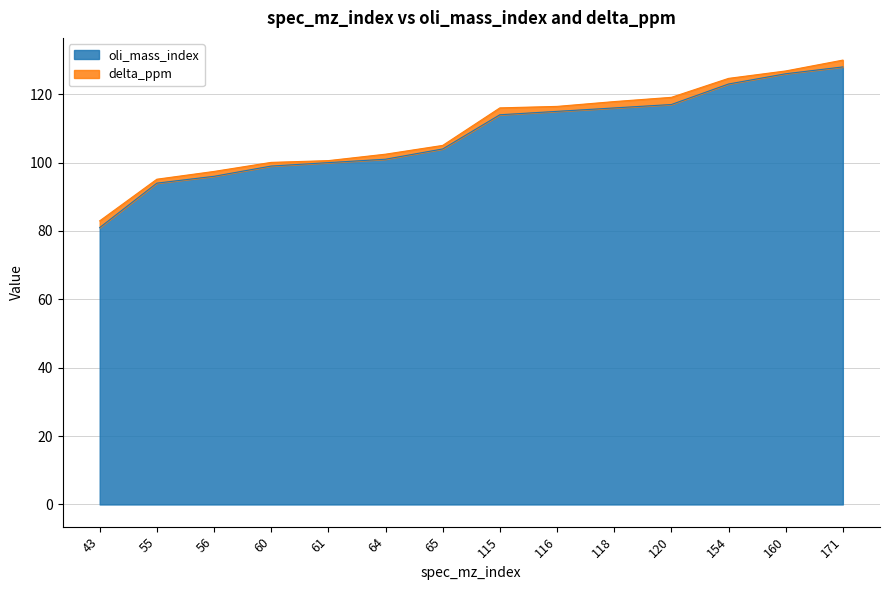

What is the average value?

108